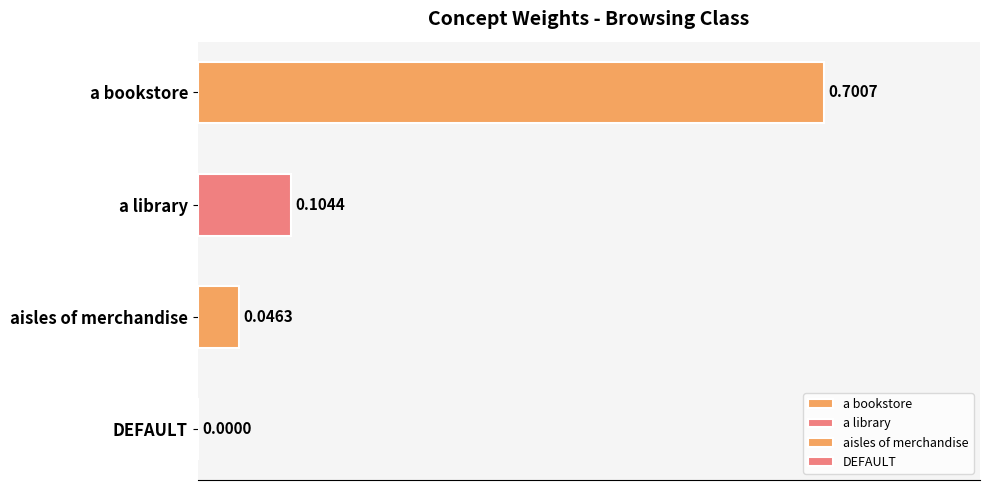

At which label is the value closest to 0?

DEFAULT